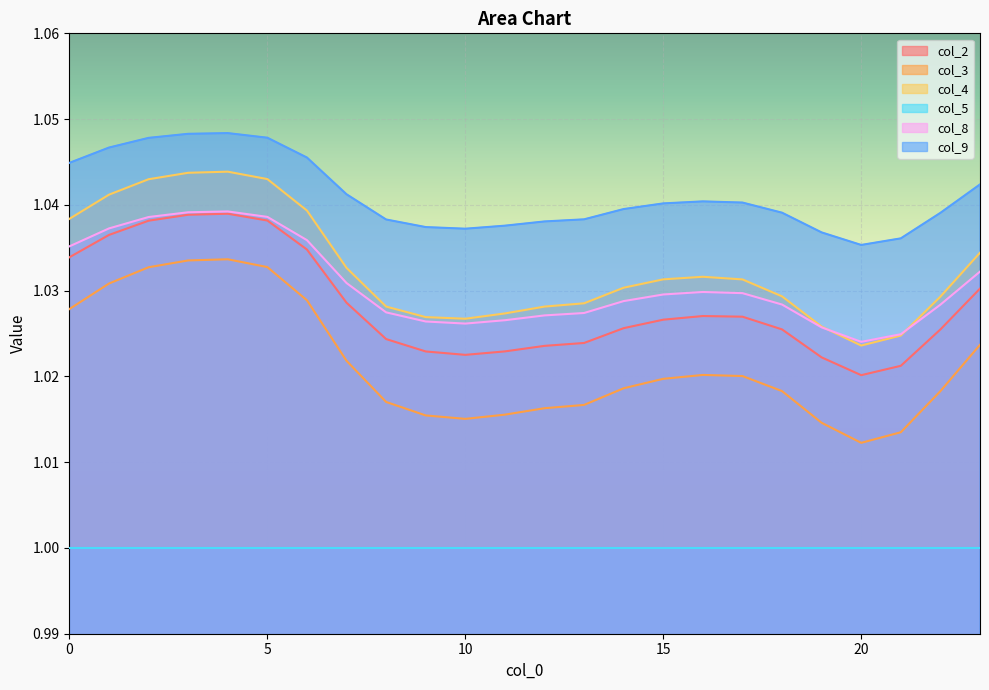

At how many categories does at least one series exceed 1?

24